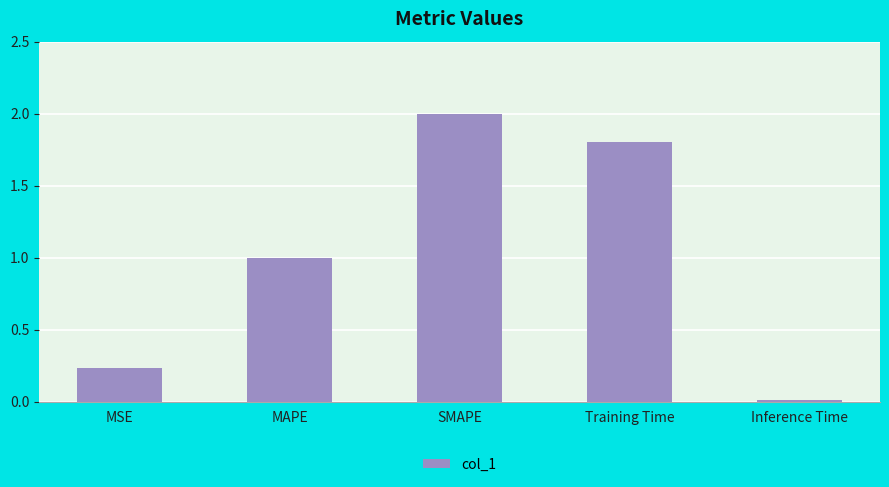

What is the label of the 2nd bar from the left?

MAPE